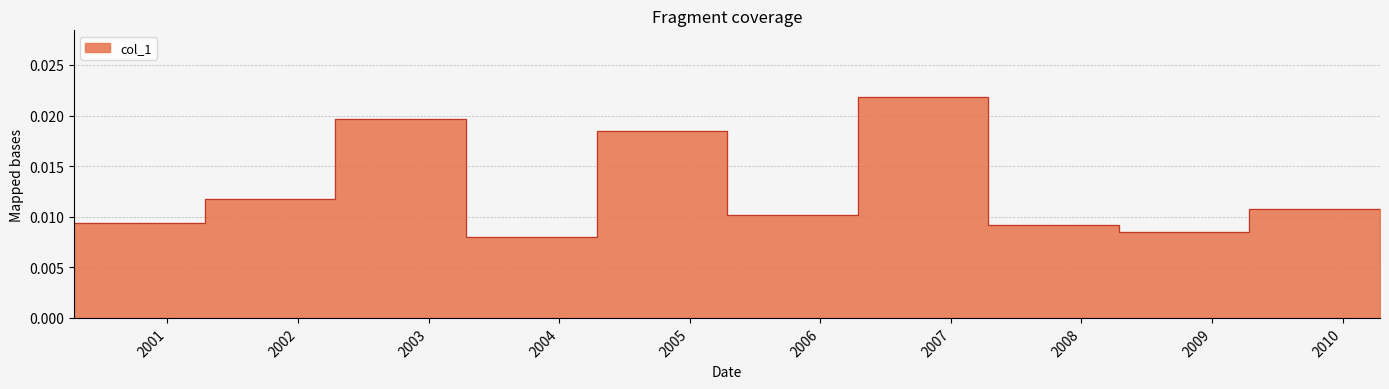

The value at 2001-04-15 is 0.0. True or false?

False